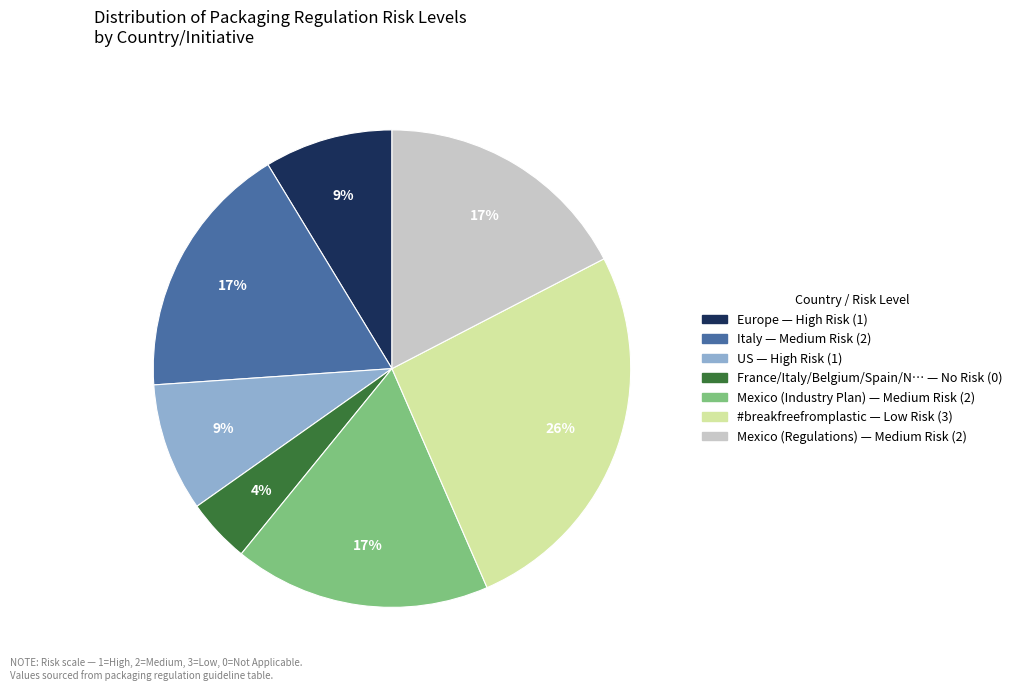

Is there any slice that represents more than half of the pie?

No